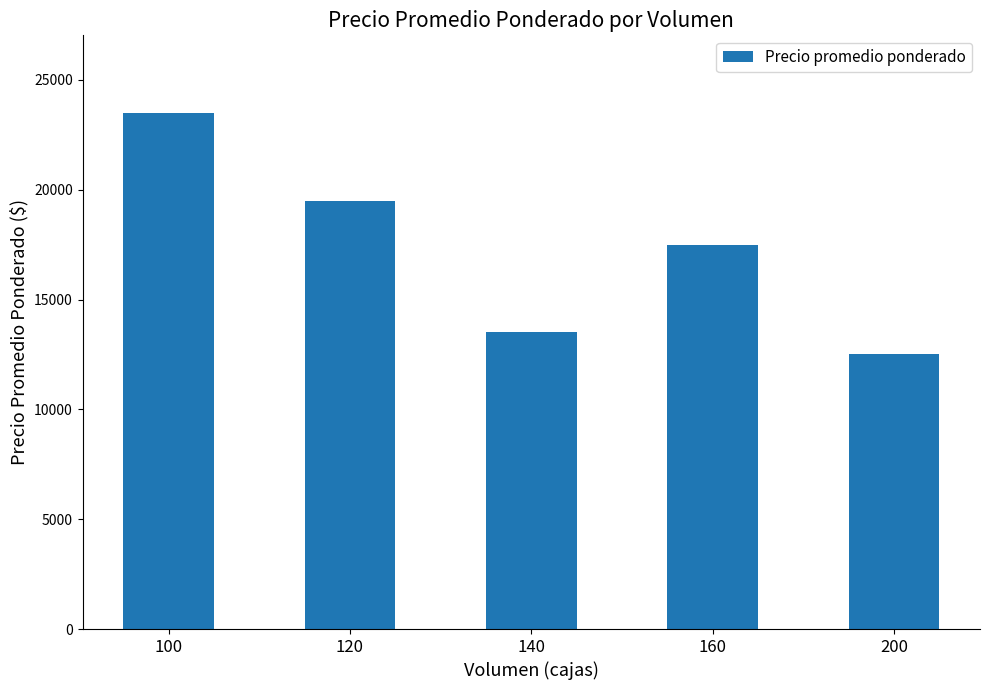

How many bars are there in total?

5